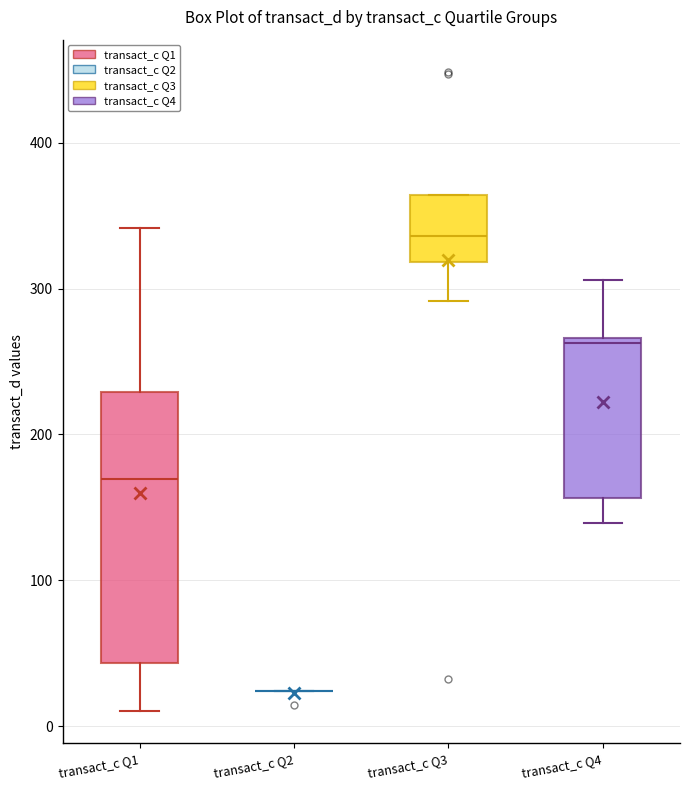

Where is the upper edge of the box for transact_c Q1 on the y-axis? The values are not printed on the chart, so give them approximately, as read against the axis.

230